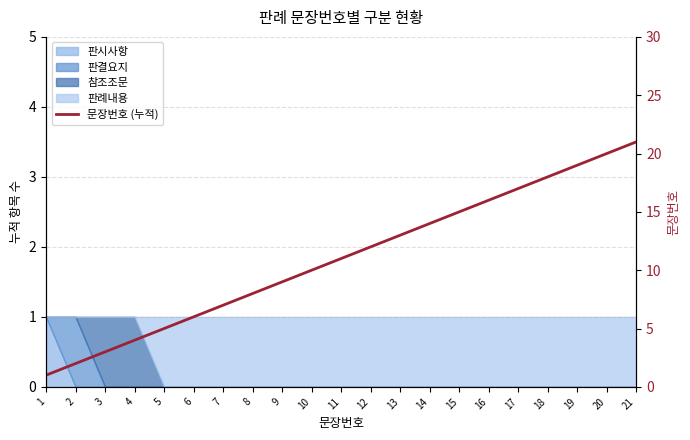

What is the maximum value shown in the chart?

21